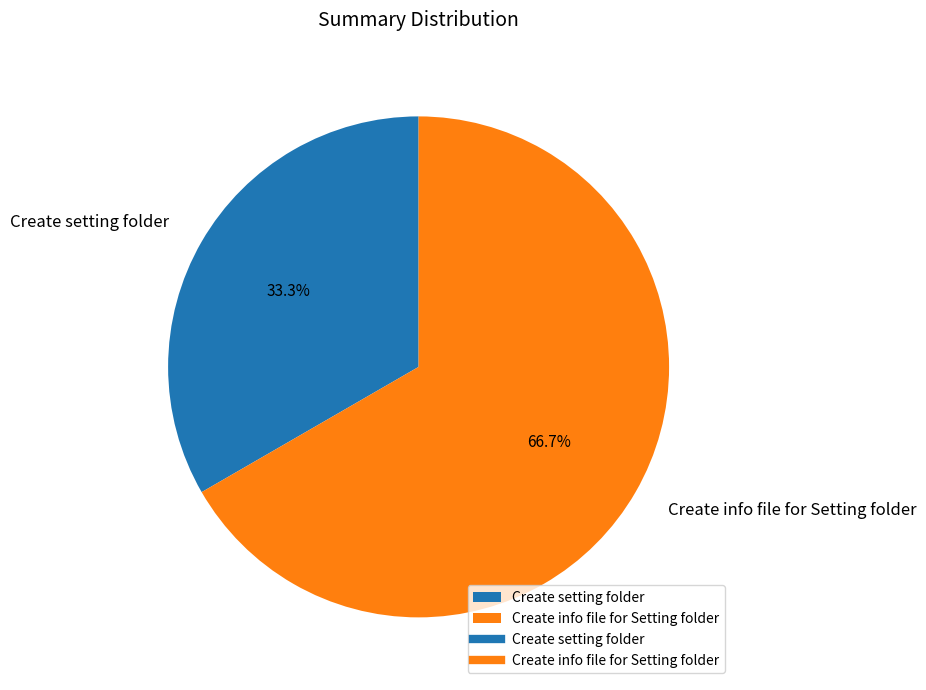

Is it true that Create setting folder is 25% of the pie?

False